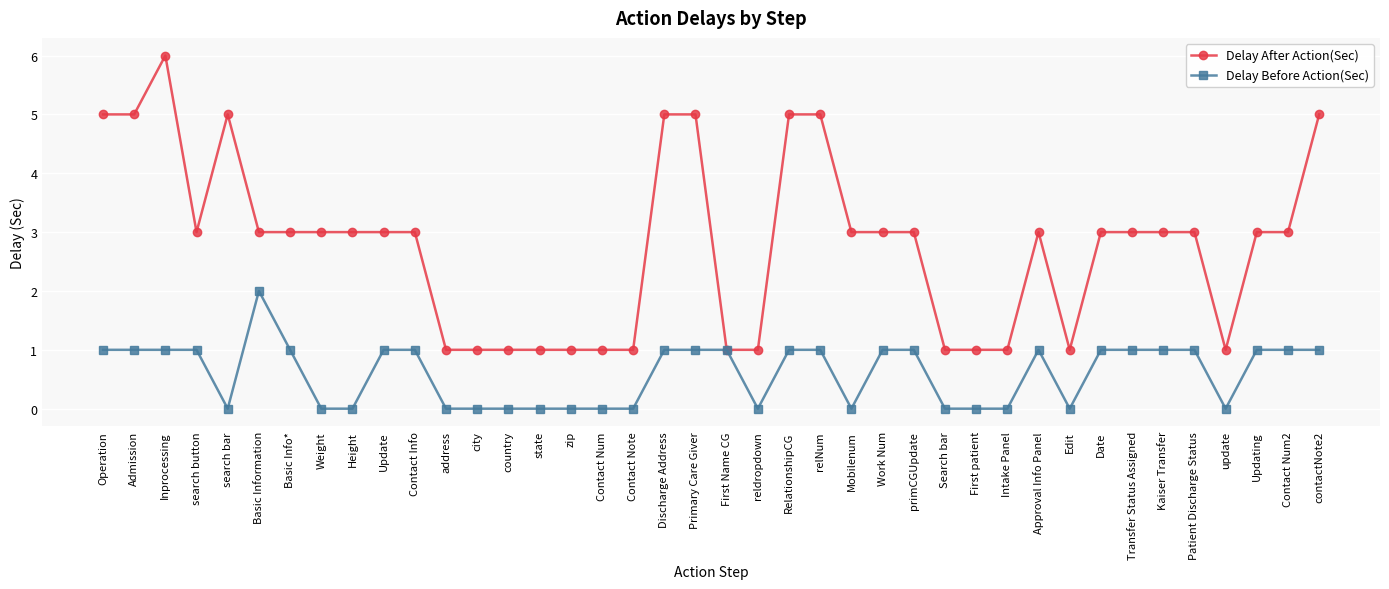

Rank the series at Transfer Status Assigned from highest to lowest value.

Delay After Action(Sec), Delay Before Action(Sec)